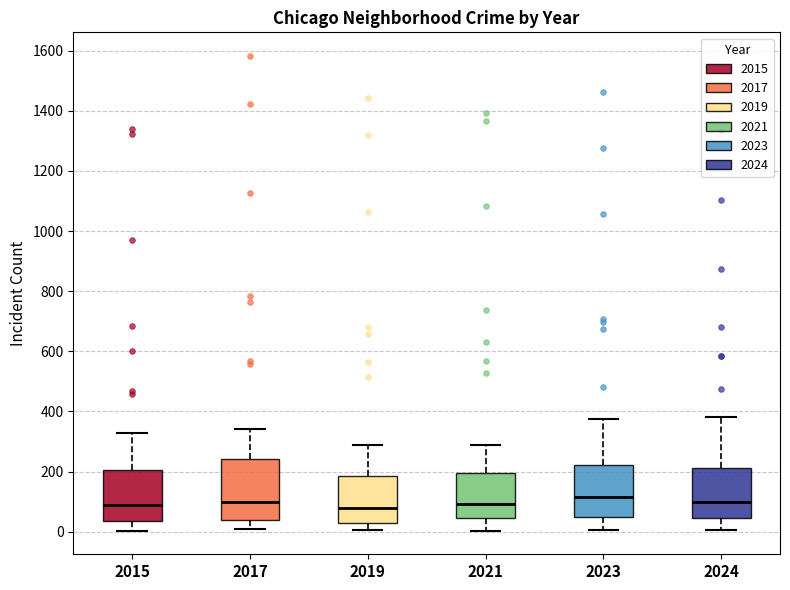

Where is the upper edge of the box at x = 2021 on the y-axis? The values are not printed on the chart, so give them approximately, as read against the axis.

200